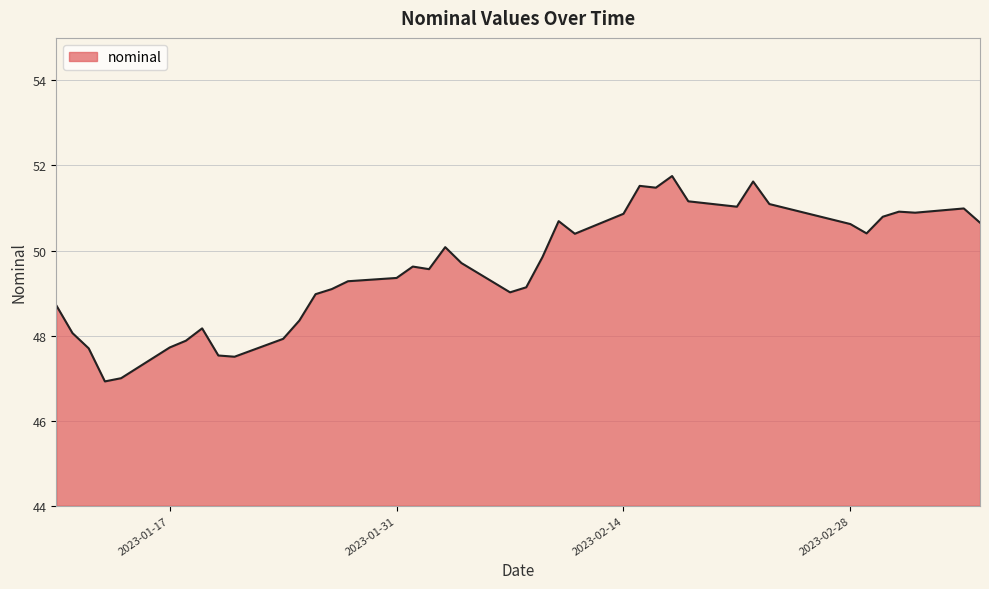

How many categories are shown in the chart?

40